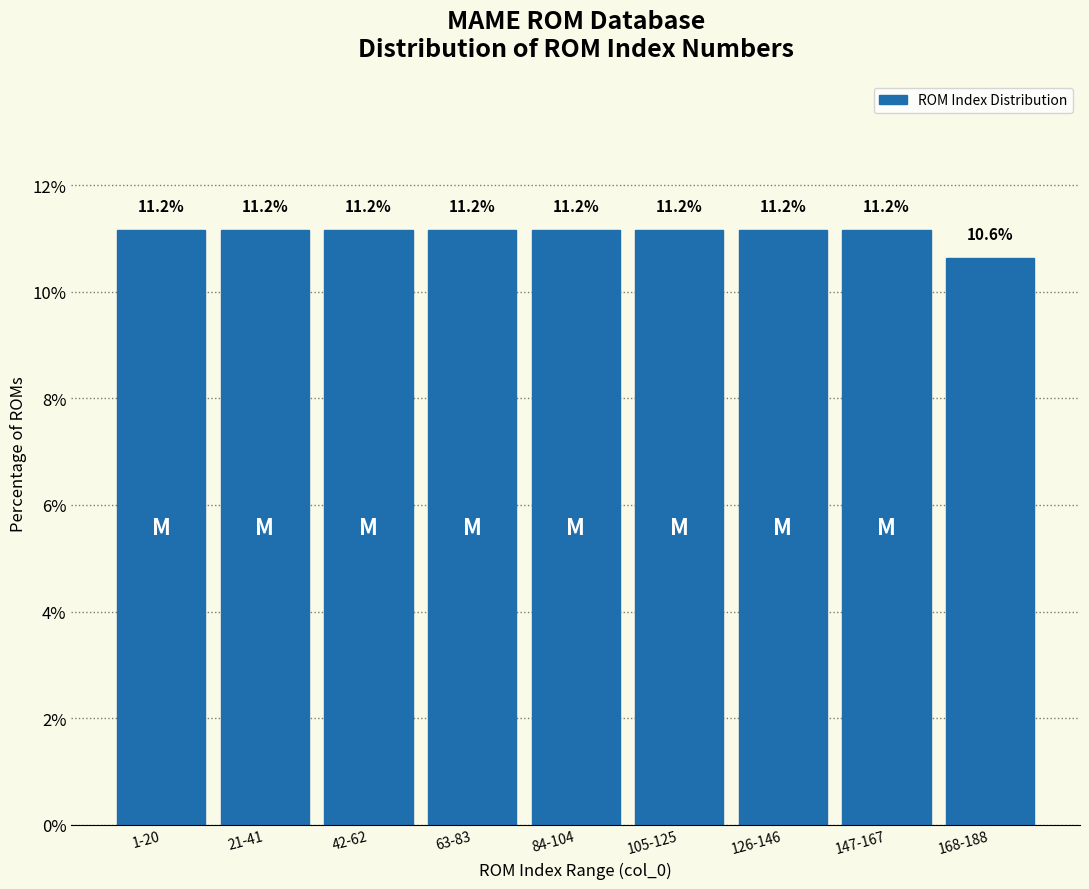

Reading right to left, transcribe all the data shown in this chart.

168-188=10.6	147-167=11.2	126-146=11.2	105-125=11.2	84-104=11.2	63-83=11.2	42-62=11.2	21-41=11.2	1-20=11.2